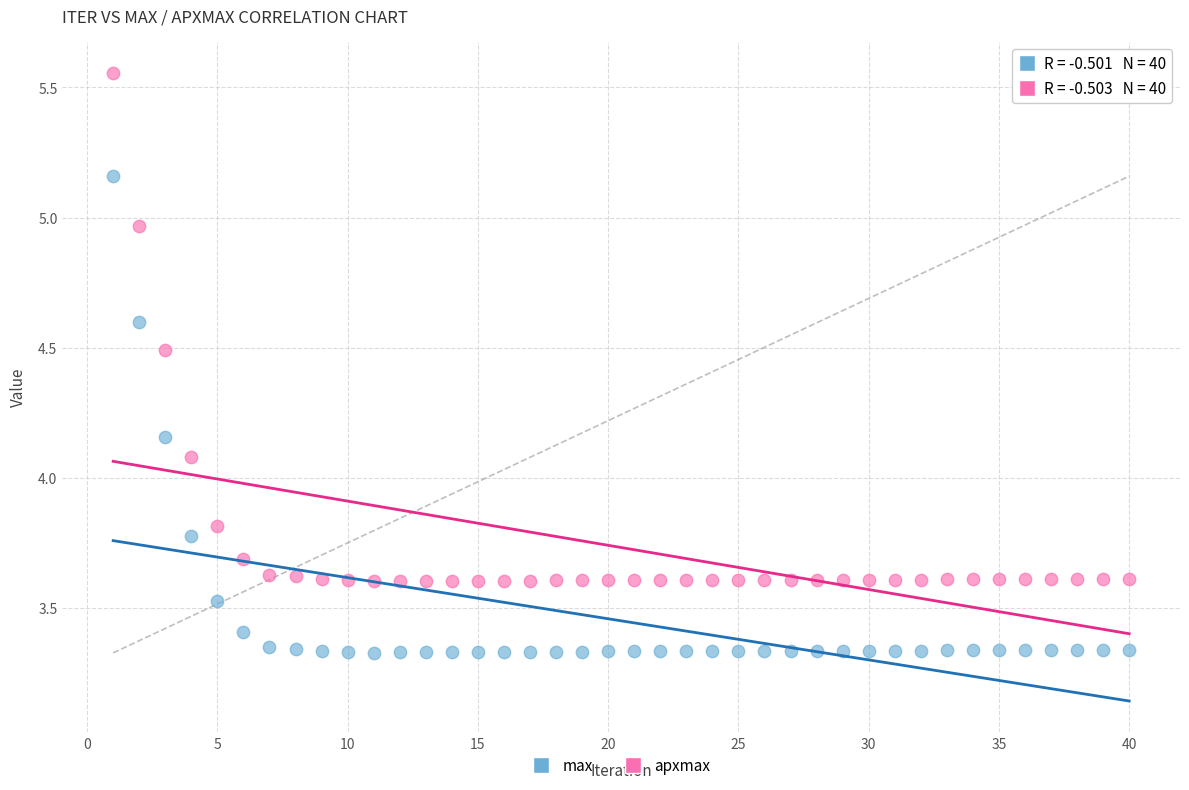

Across all data points, what is the range of Y values (max minus min)?

2.2